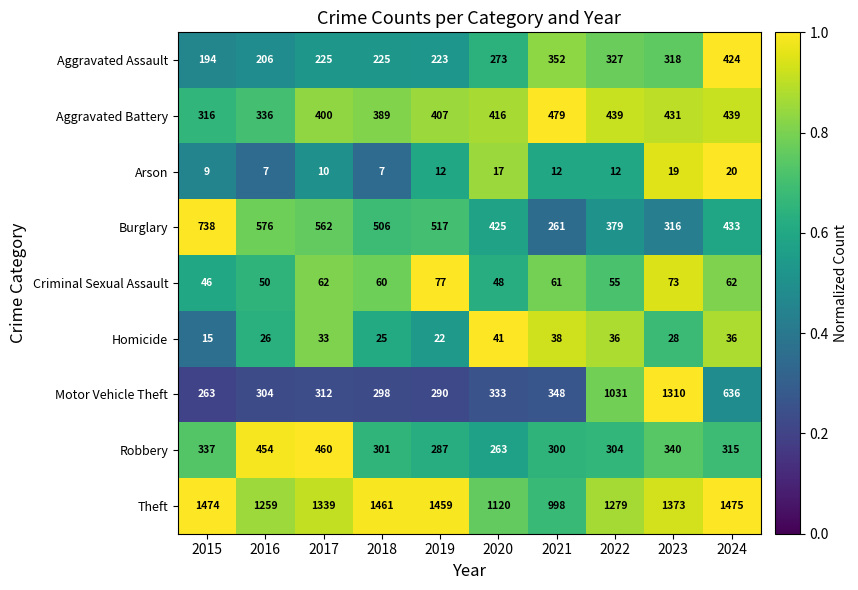

At which label is Theft closest to 1236?

2016